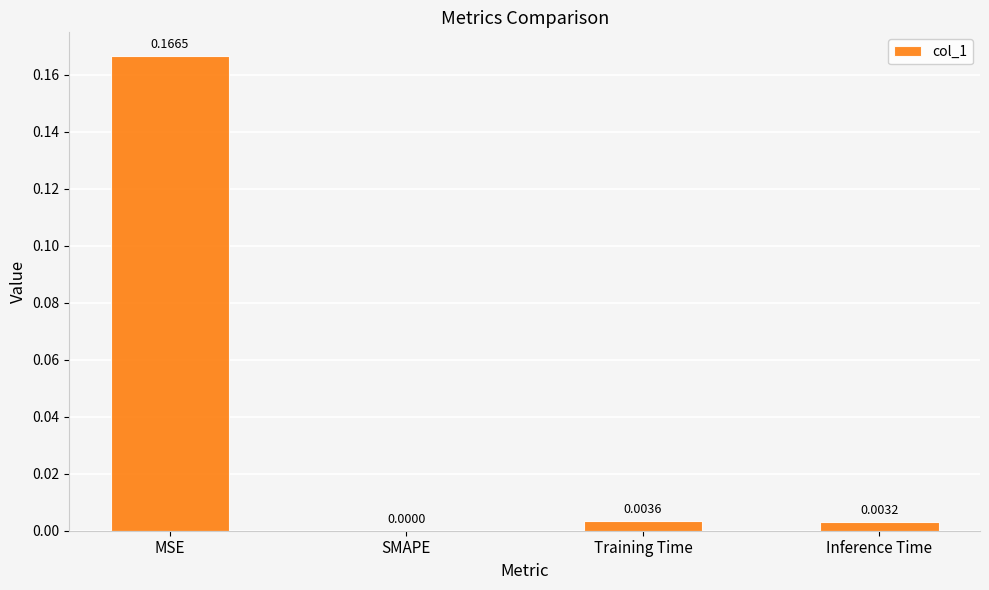

The chart shows a value of 0.0 at SMAPE. True or false?

True